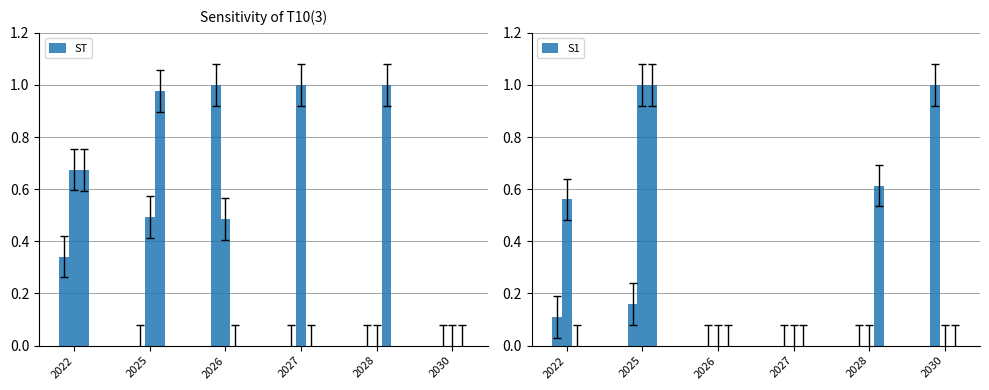

Which label corresponds to the largest value in the chart?

2026